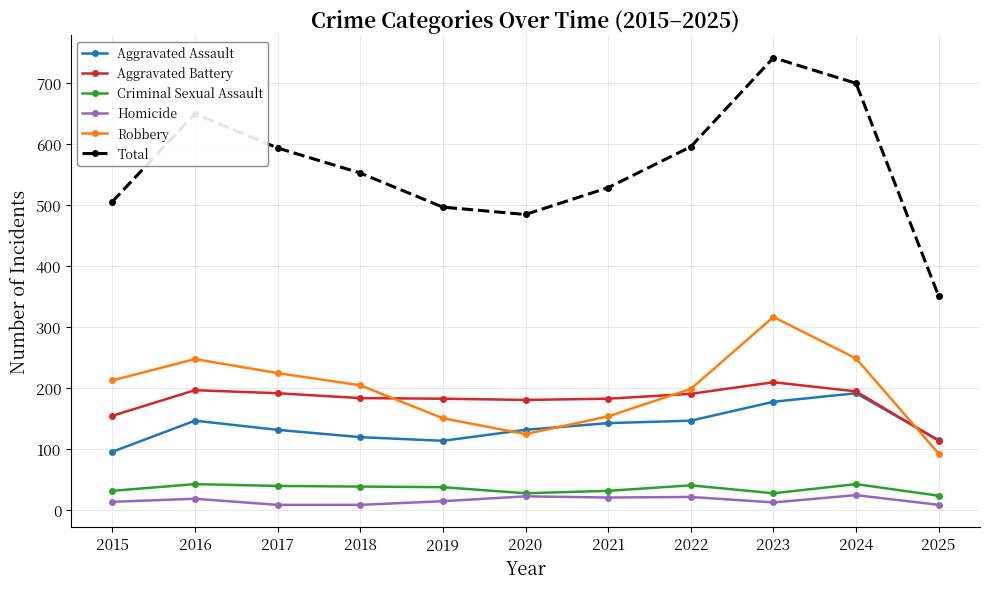

Is this an area chart (filled region under the line)?

No